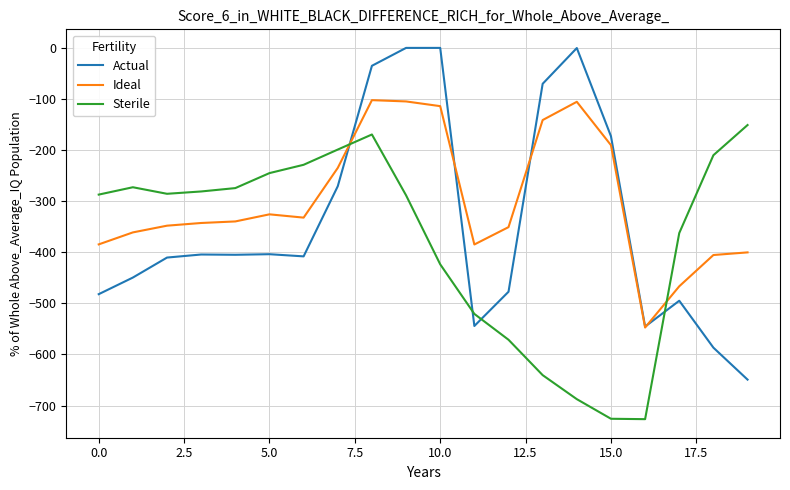

What is the lowest value of the Sterile series?

-726.6